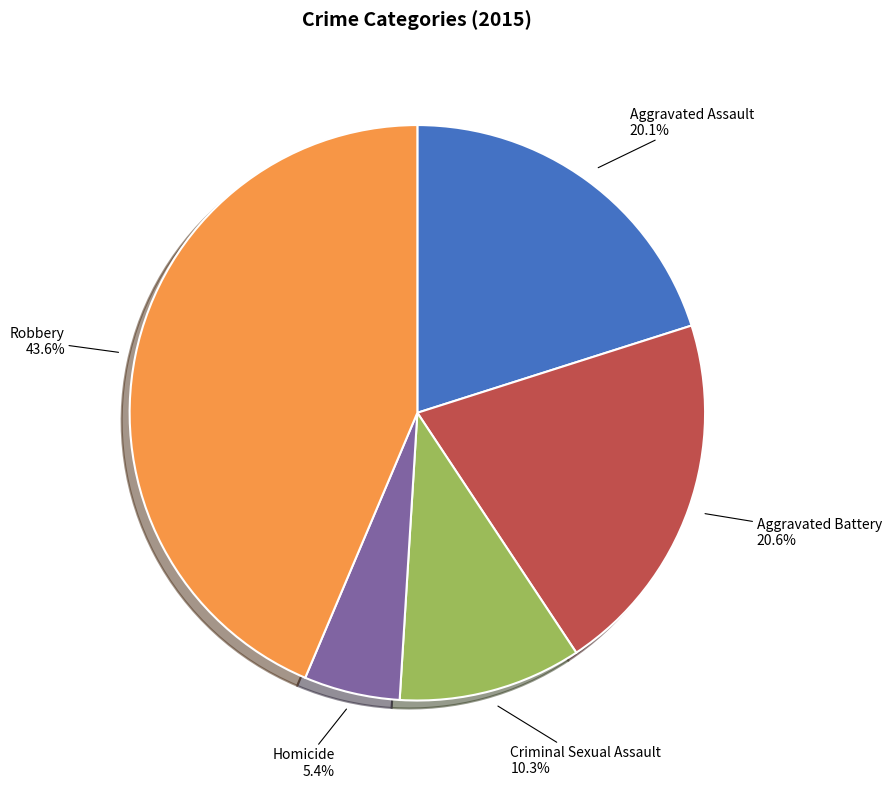

True or false: Homicide accounts for 5% of the total.

True